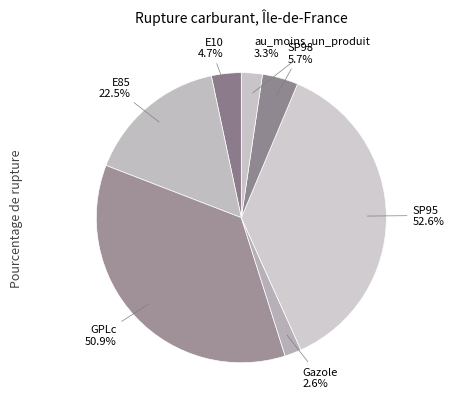

Rank the categories by value from highest to lowest.

SP95, GPLc, E85, SP98, E10, au_moins_un_produit, Gazole